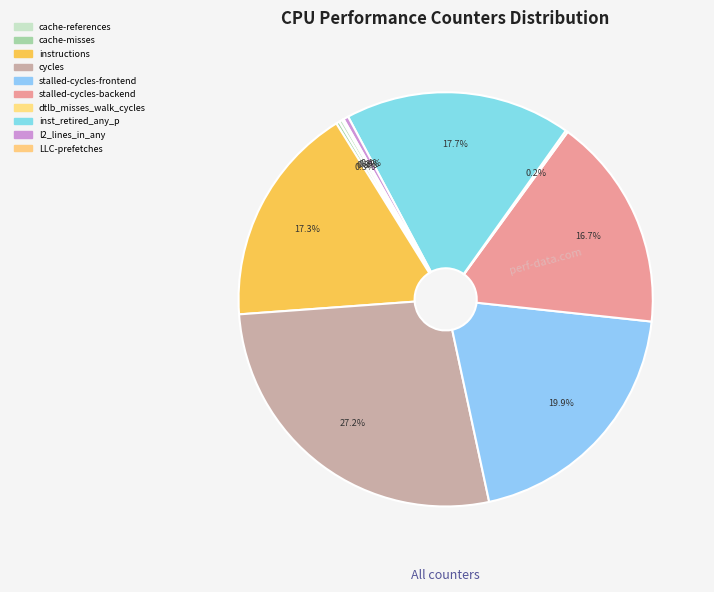

What is the smallest slice in the pie chart?

LLC-prefetches